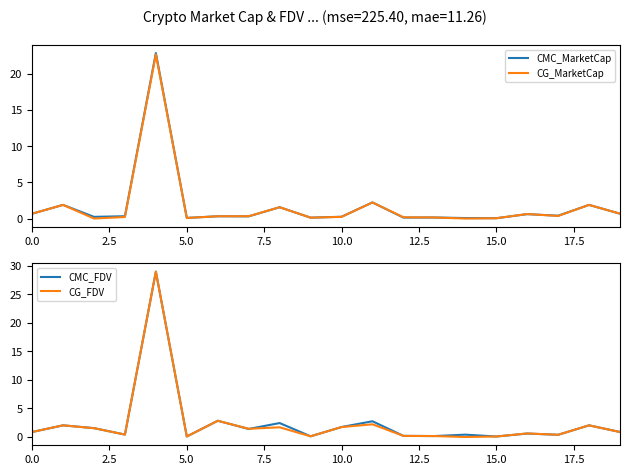

Is it true that CMC_MarketCap equals 0.7 at 0.0?

True